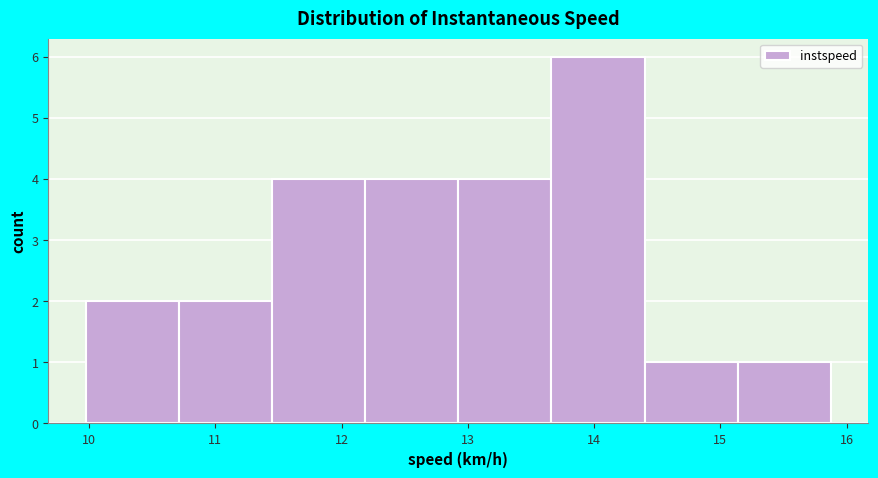

Reading left to right, transcribe this chart: for each bar, give the range it covers on the x-axis and its height. Neither the bar edges nor the heights are printed on the chart, so give them approximately, as read against the axes.

10.0 to 10.7: 2
10.7 to 11.4: 2
11.4 to 12.2: 4
12.2 to 12.9: 4
12.9 to 13.7: 4
13.7 to 14.4: 6
14.4 to 15.1: 1
15.1 to 15.9: 1